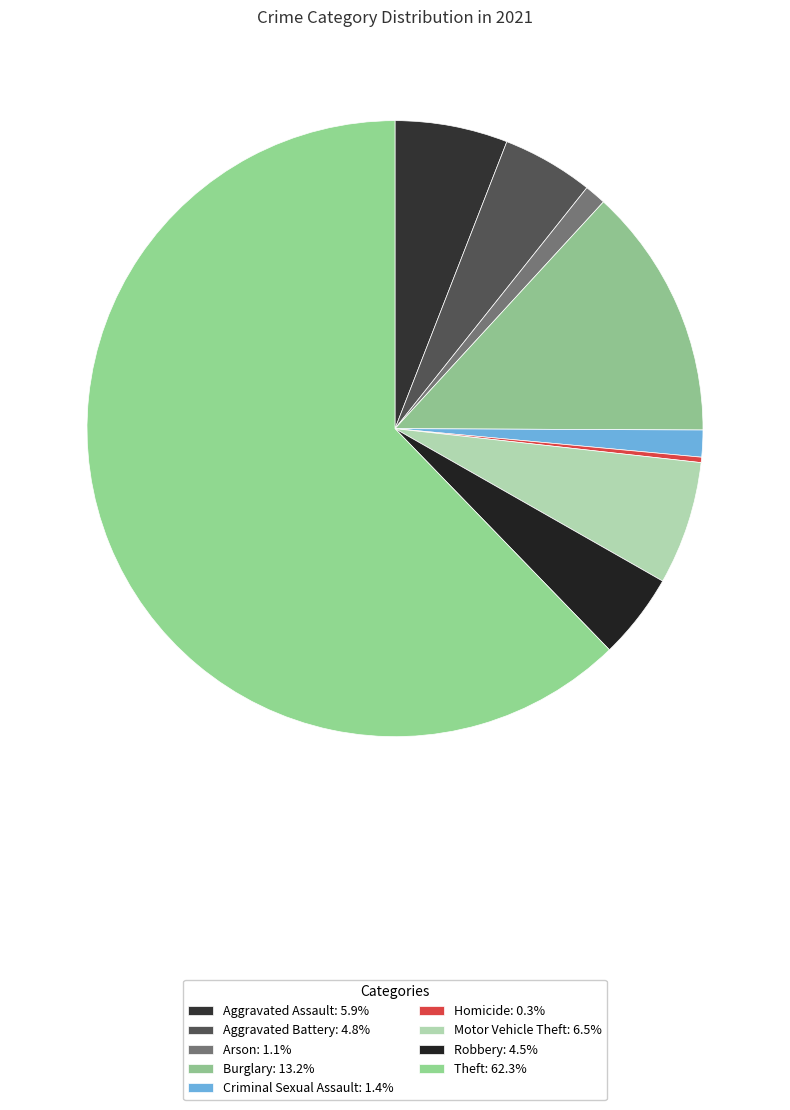

Which category has the smallest portion of the pie?

Homicide